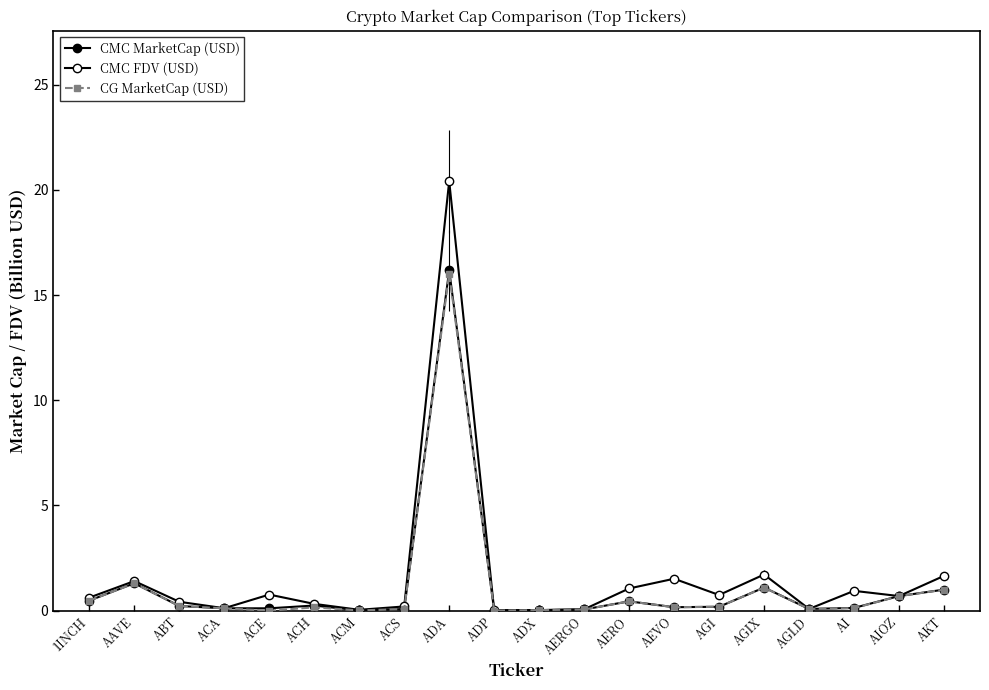

Which series ends up on top after the final intersection of CG MarketCap (USD) and CMC MarketCap (USD)?

CMC MarketCap (USD)